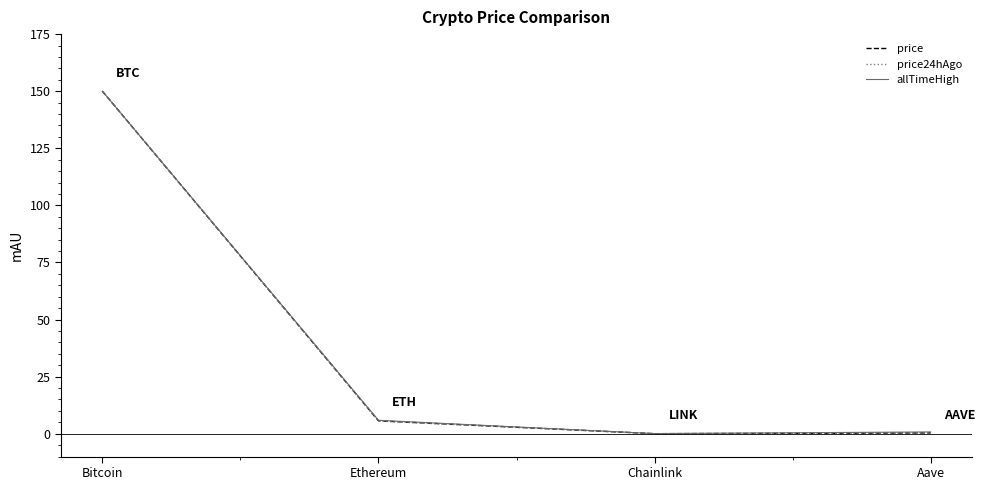

The value of price at Bitcoin is 150.0. True or false?

True